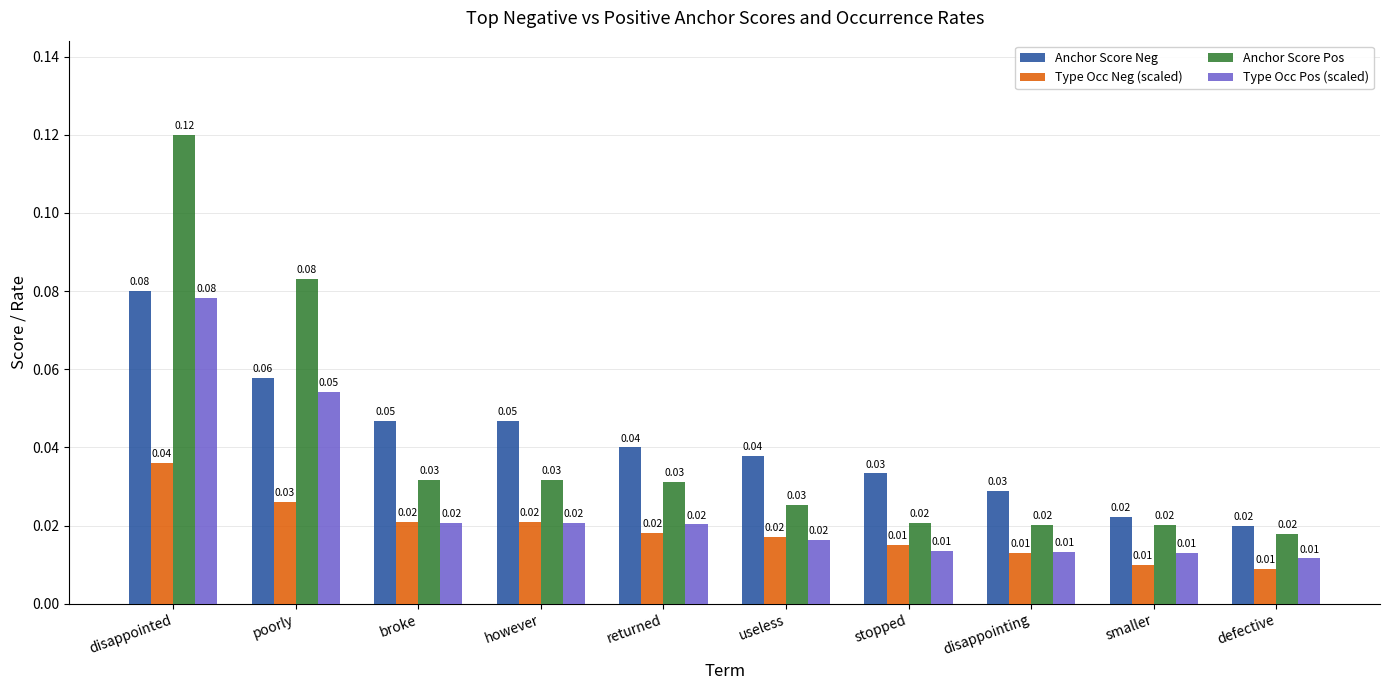

Which category has the highest value in the Type Occ Pos (scaled) series?

disappointed